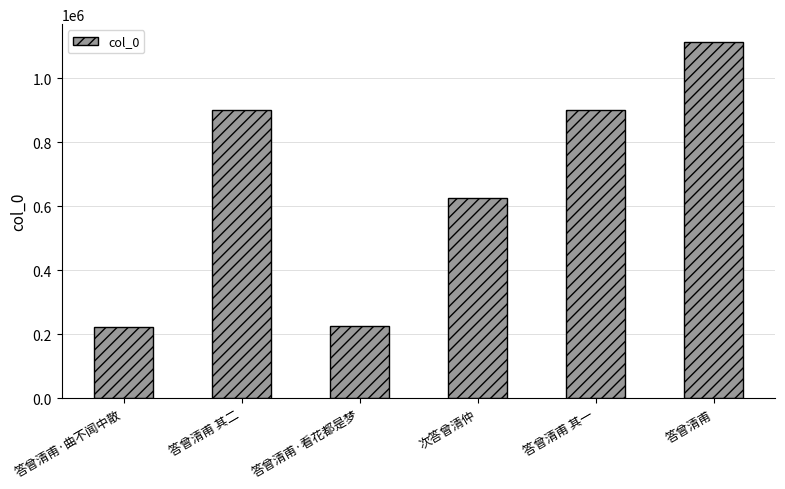

Between 答曾清甫·曲不闻中散 and 答曾清甫 其二, which is larger?

答曾清甫 其二